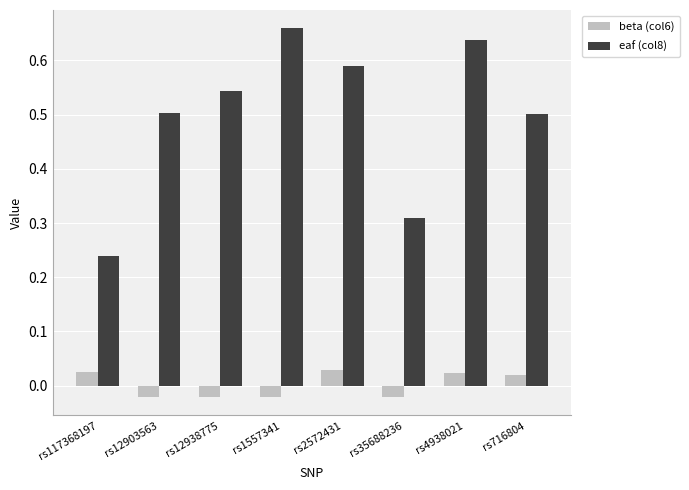

Does the chart contain any negative values?

Yes